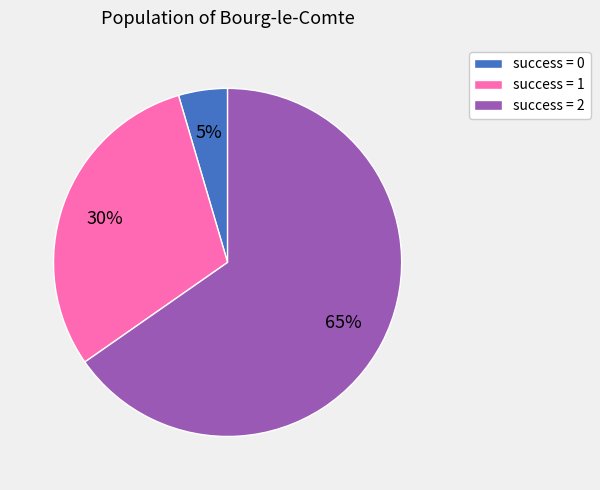

To the nearest percent, what is the average slice percentage?

33%